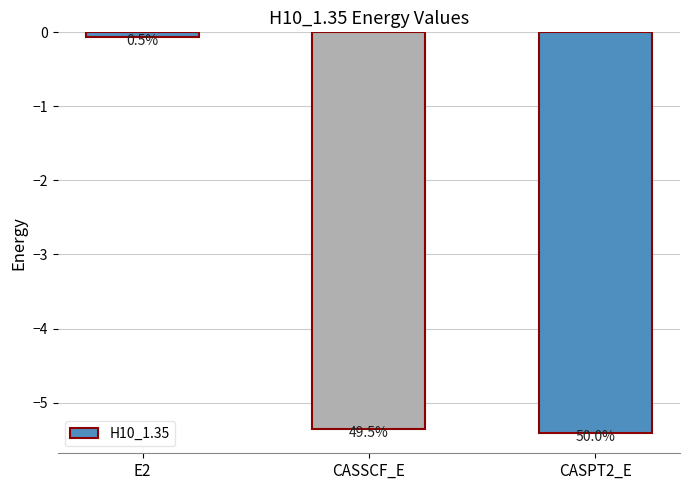

Rank the categories by value from highest to lowest.

E2, CASSCF_E, CASPT2_E